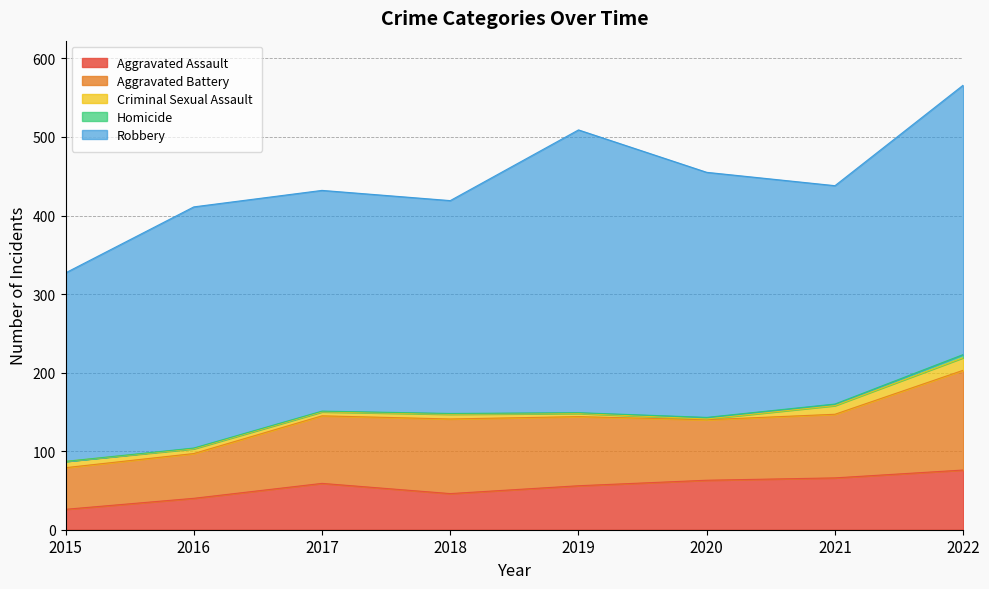

Where is the first local maximum for Criminal Sexual Assault?

2018